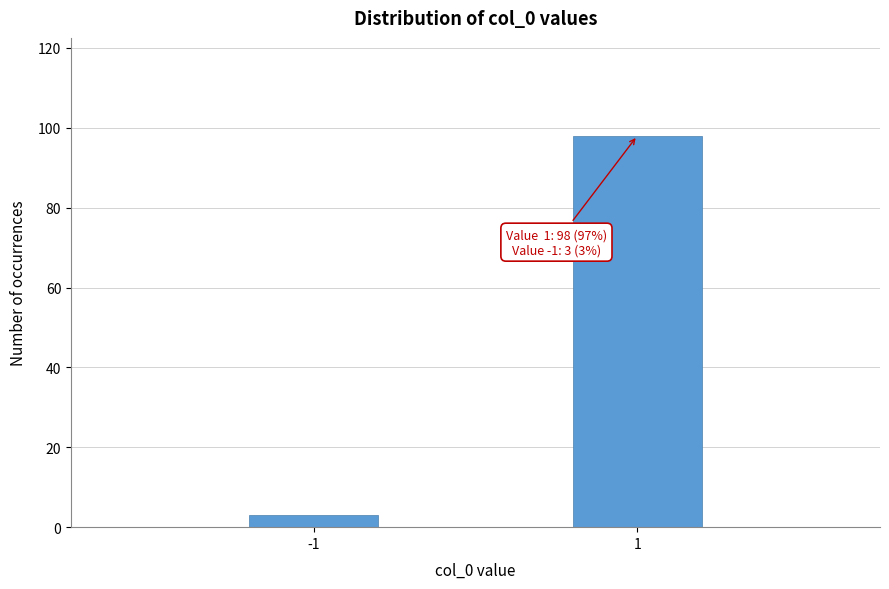

Reading right to left, what are all the values shown in this chart?

1=98	-1=3